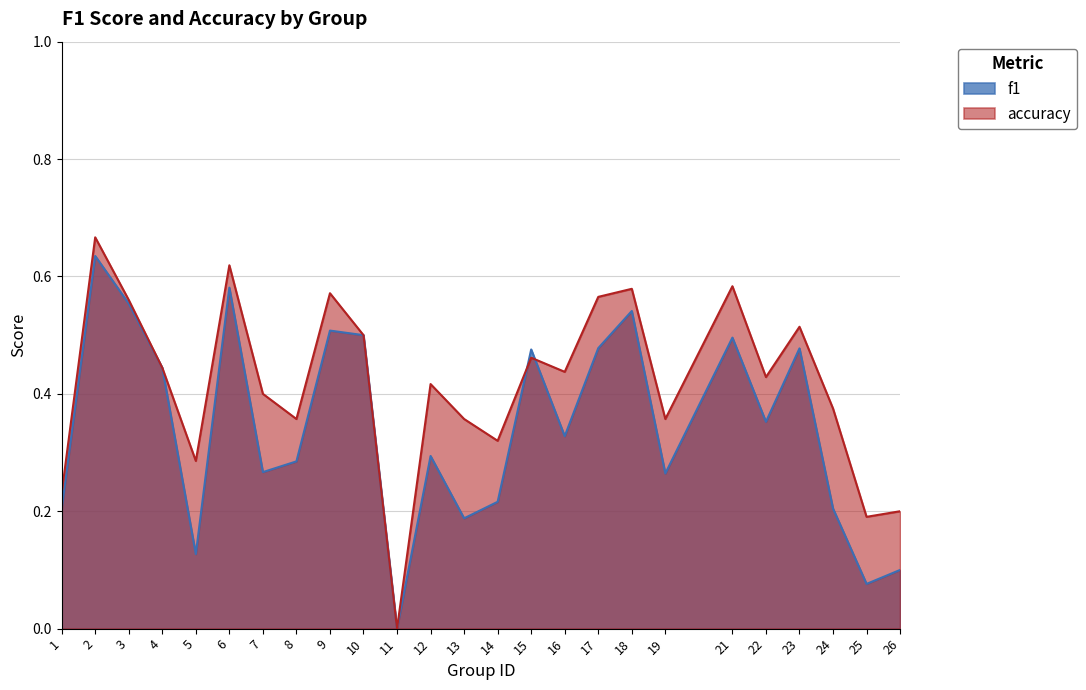

At how many categories does at least one series exceed 0?

24